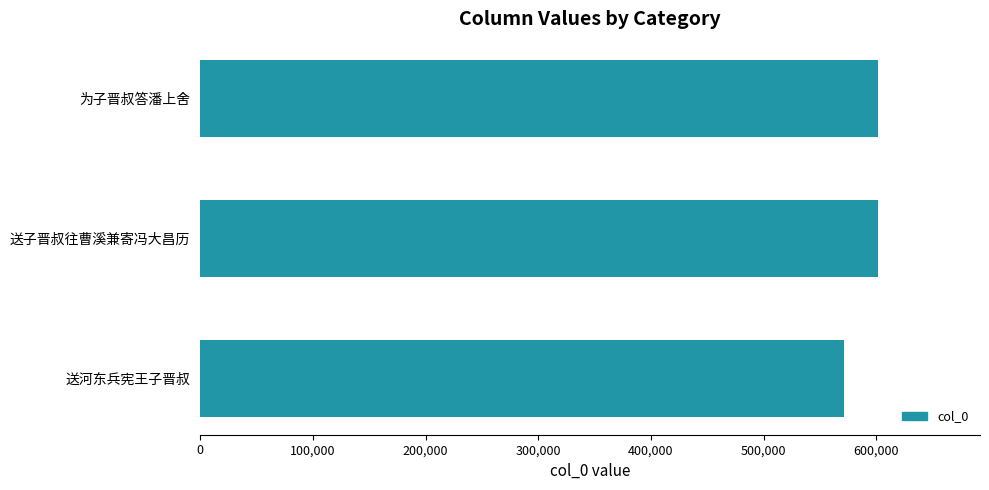

What is the ratio of the value at 送子晋叔往曹溪兼寄冯大昌历 to the value at 送河东兵宪王子晋叔?

1.1